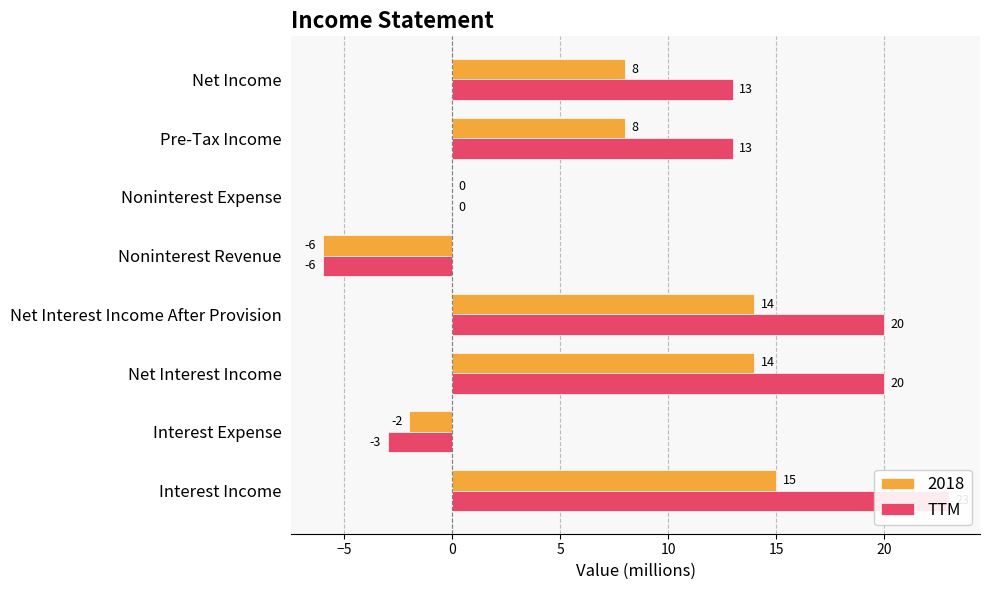

What is the minimum value shown in the chart?

-6